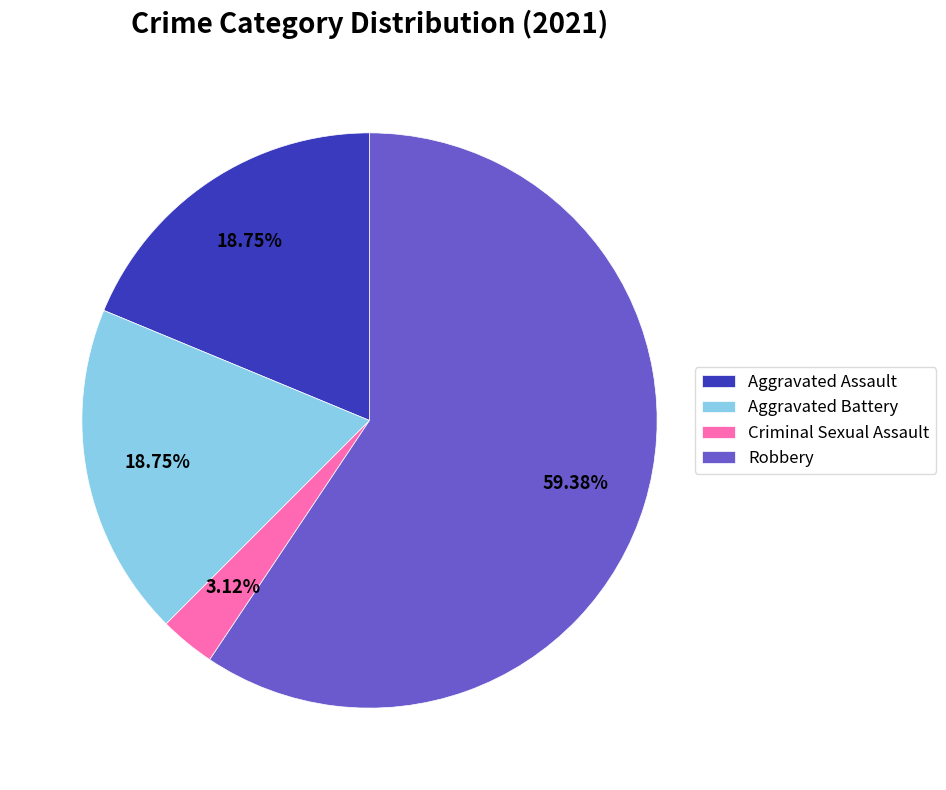

Count the number of slices in the pie.

4